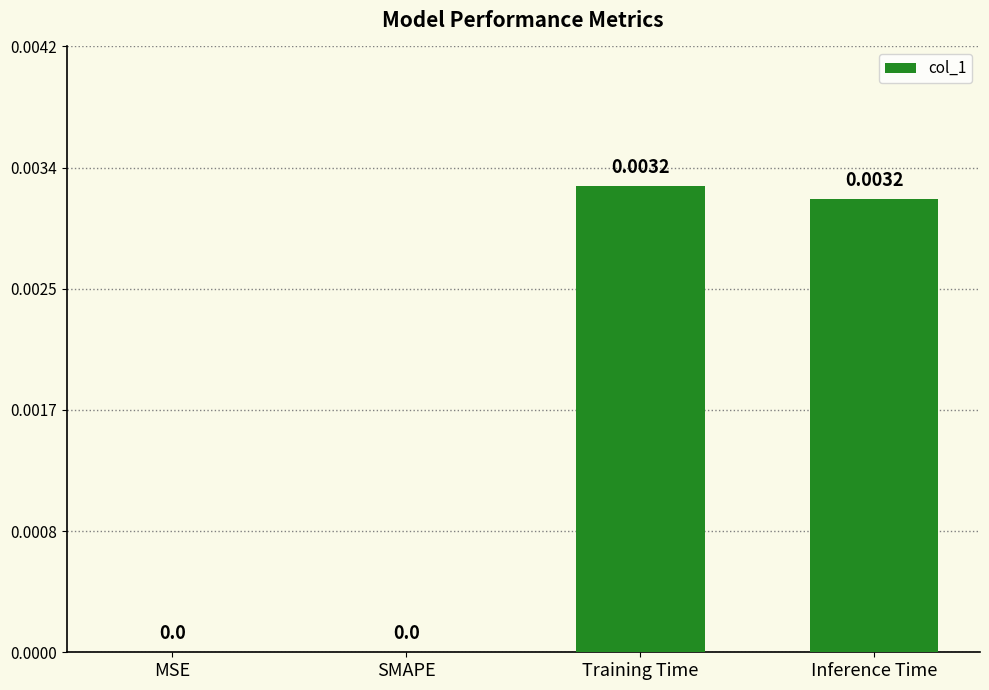

Which has a higher value, MSE or Training Time?

Training Time